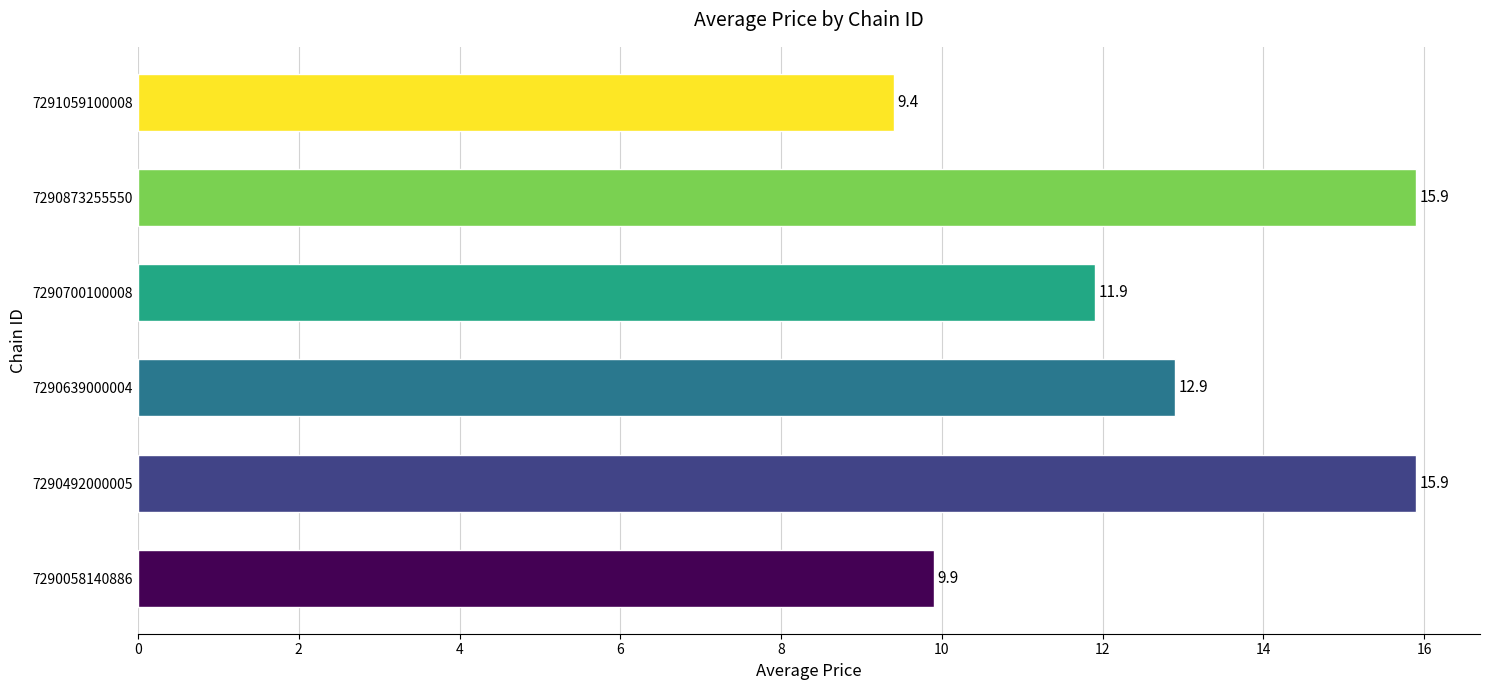

Where is the data nearest to the value 12?

7290700100008